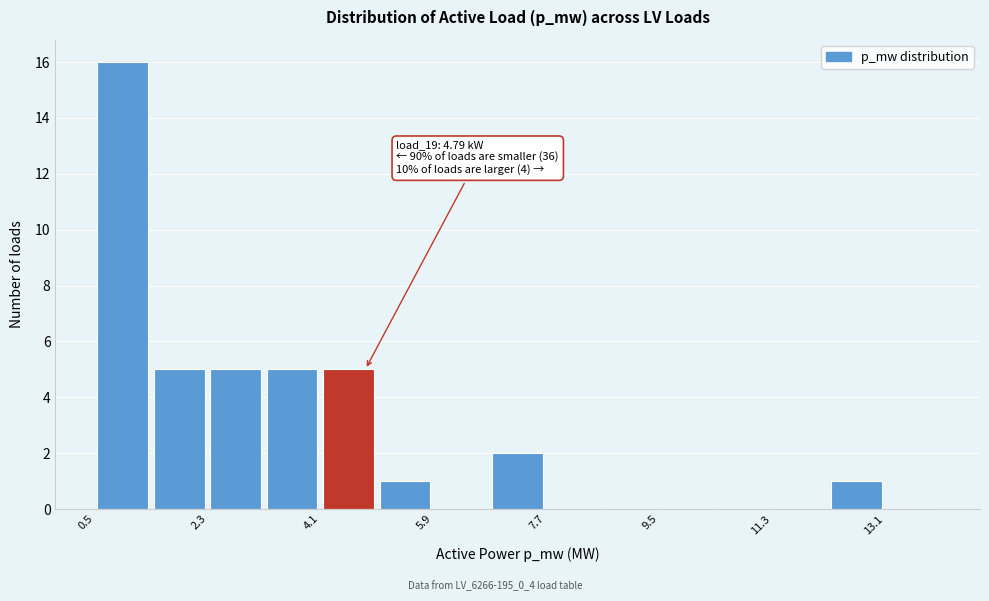

Which range on the x-axis has the tallest bar?

0.4 to 1.4